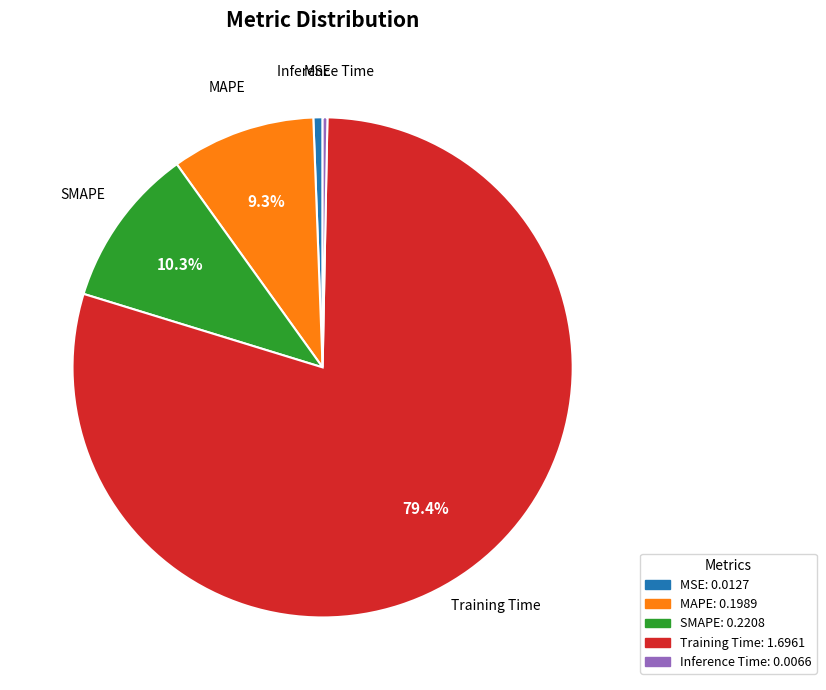

To the nearest percent, what portion does SMAPE represent?

10%